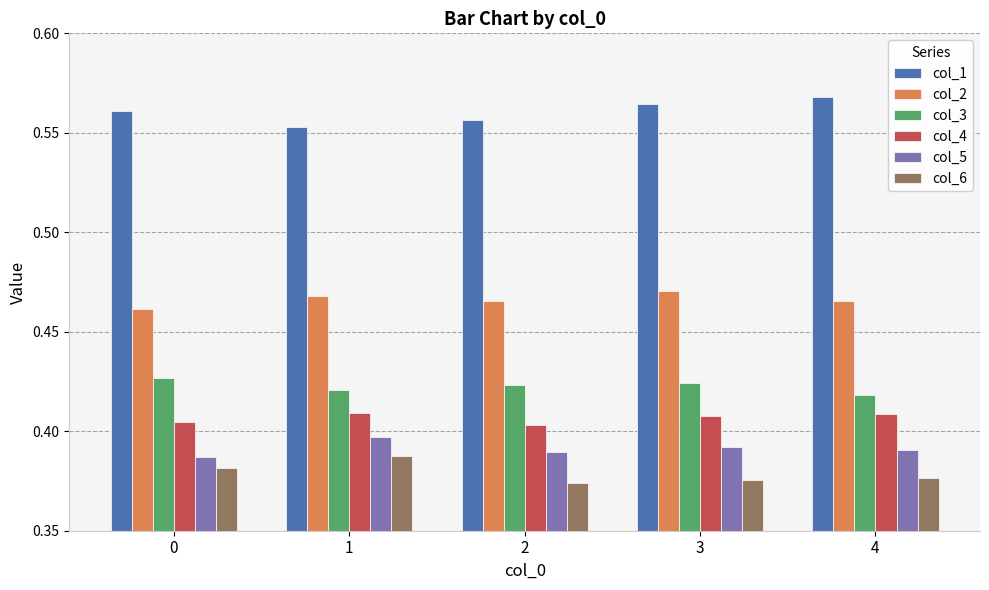

How many categories are shown in the chart?

5